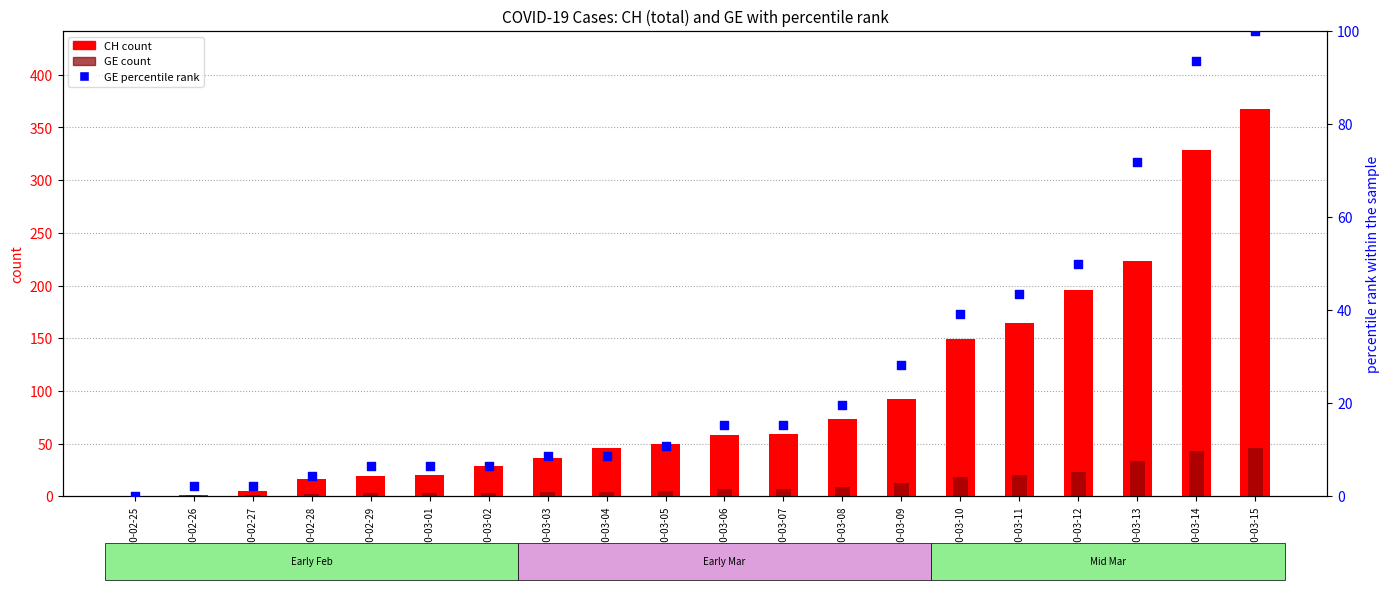

Which series reaches the maximum Y coordinate?

CH count